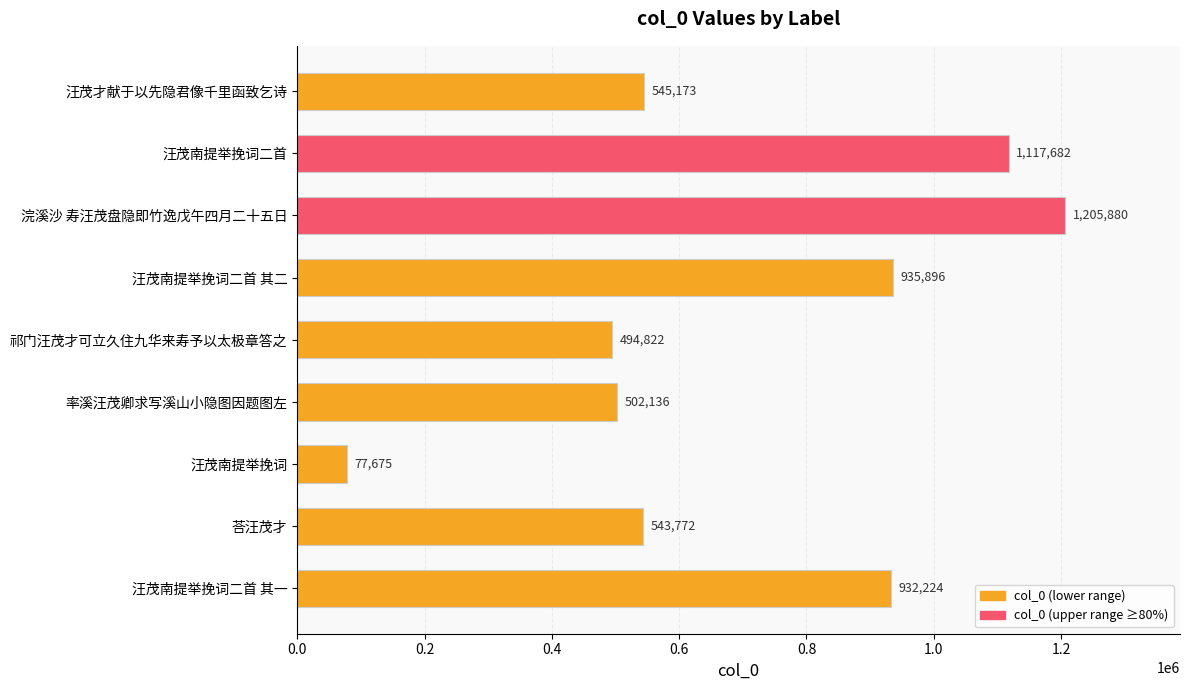

What is the label of the 2nd bar from the top?

汪茂南提举挽词二首